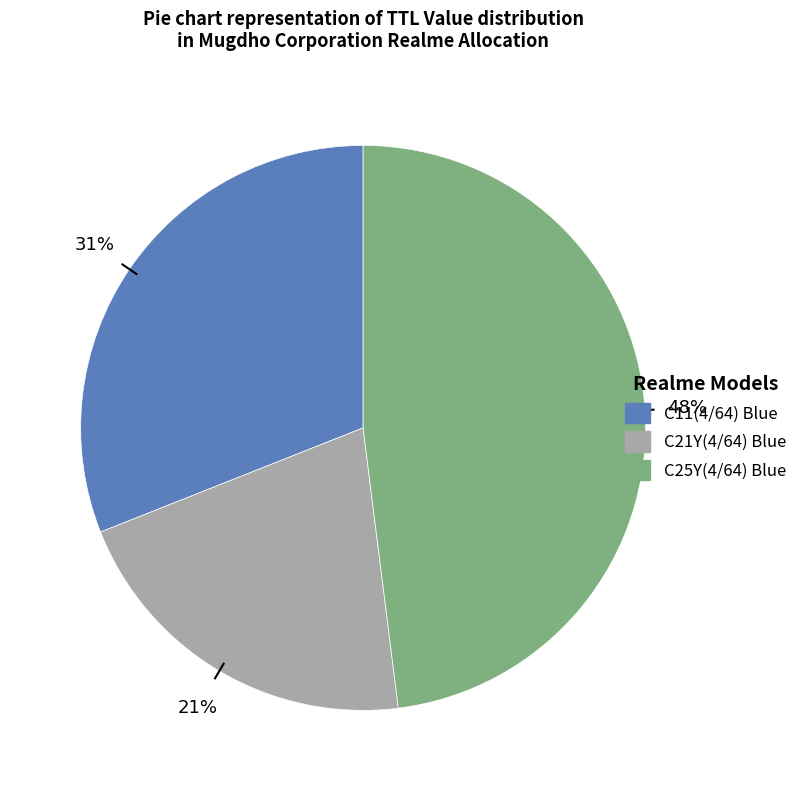

Between C25Y(4/64) Blue and C11(4/64) Blue, which is larger?

C25Y(4/64) Blue